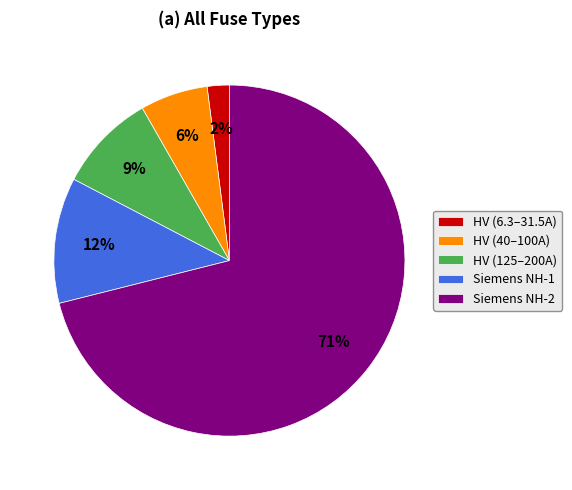

Does Siemens NH-2 account for over 50% of the chart?

Yes